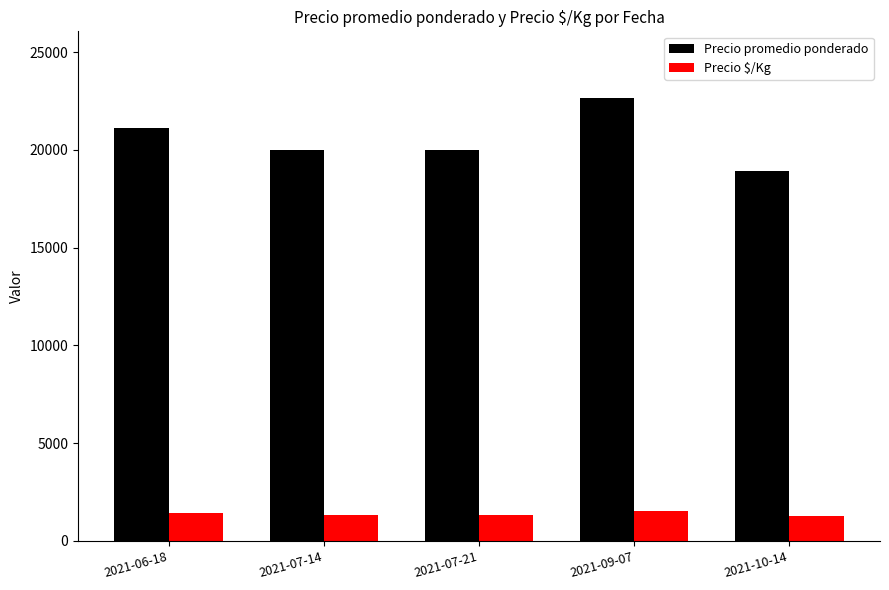

What is the lowest value of the Precio promedio ponderado series?

18909